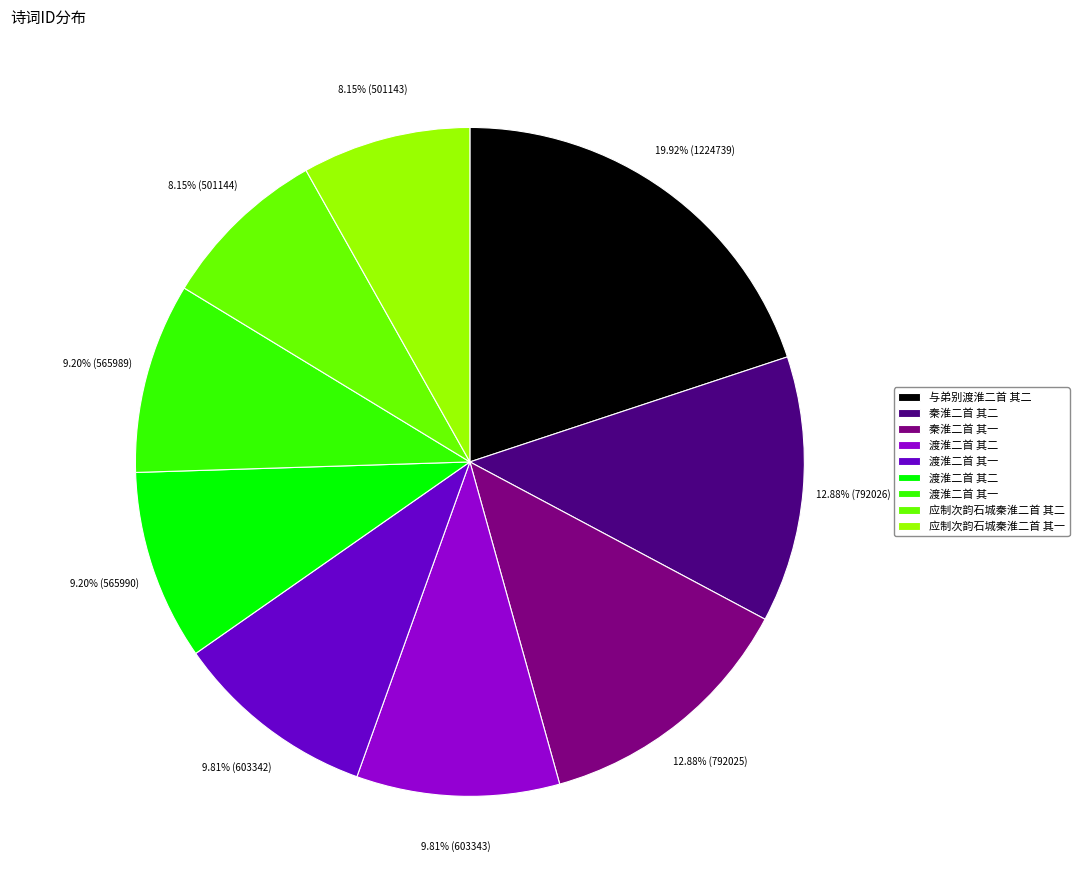

Is there a majority slice in this chart?

No